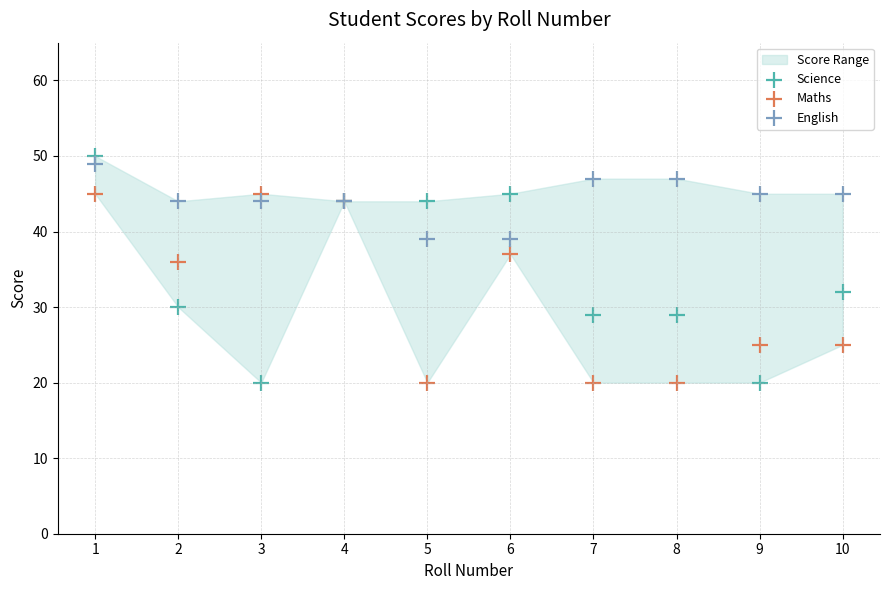

Across all series, what Y value is closest to 35?

36